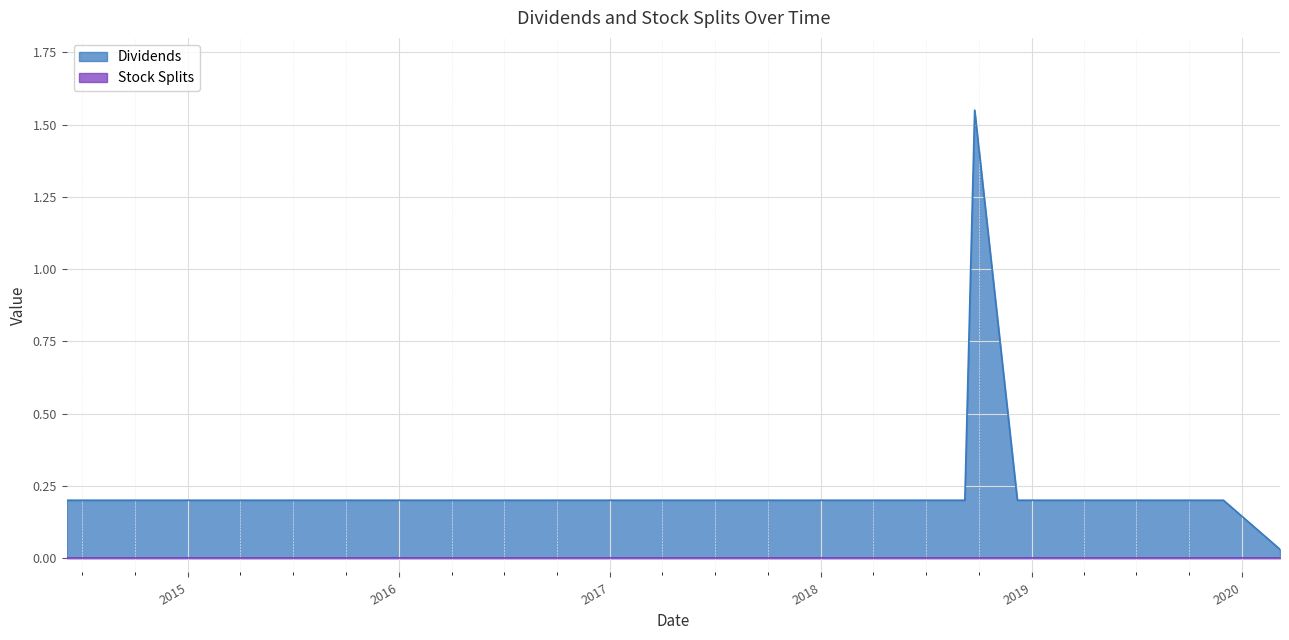

What is the label of the 13th point from the right?

2017-06-01